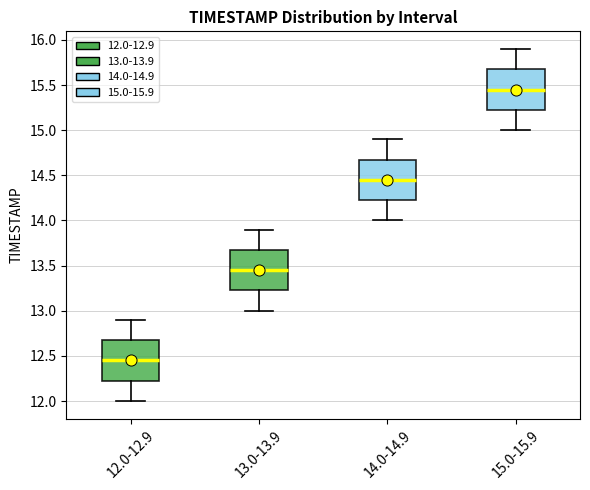

Which box's median line is the lowest?

12.0-12.9